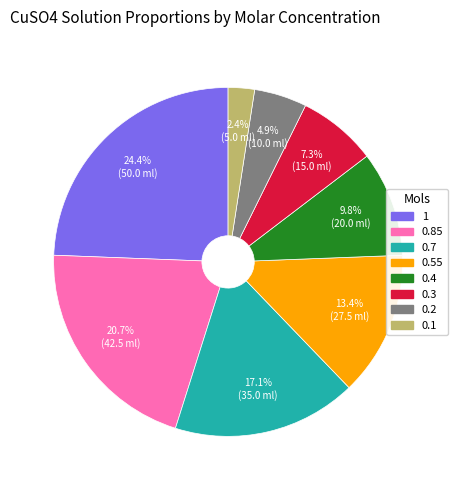

Is 0.55 the majority of the pie?

No